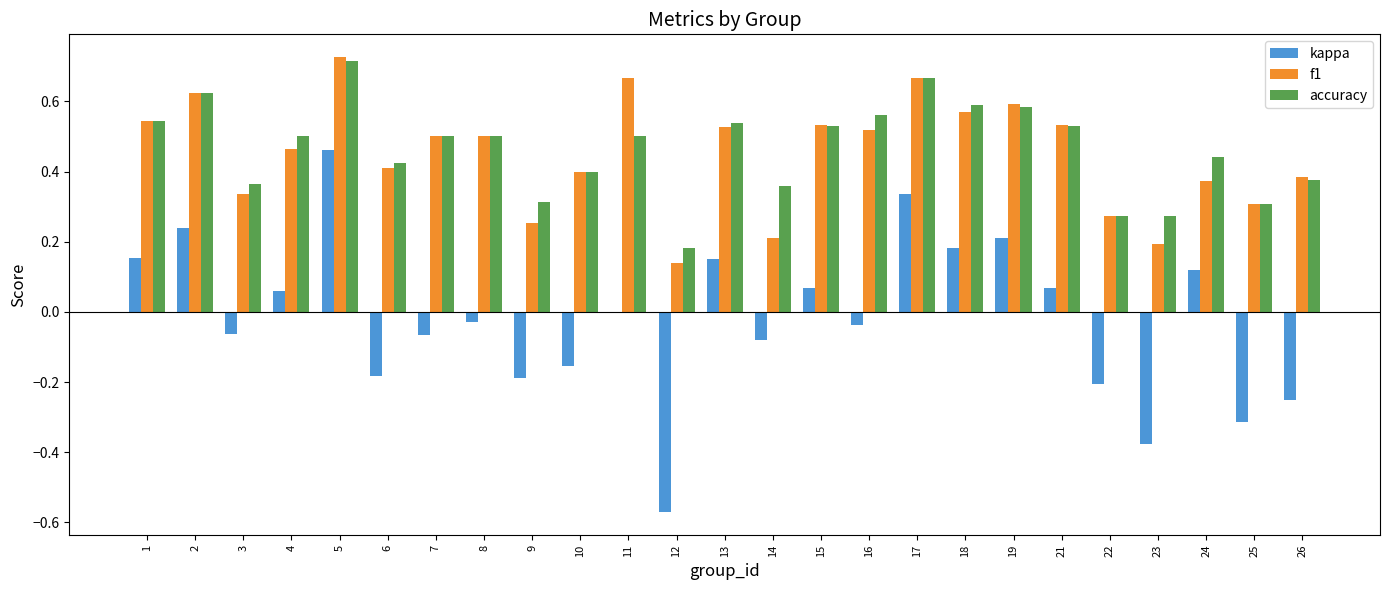

What is the sum of all f1 values?

11.3